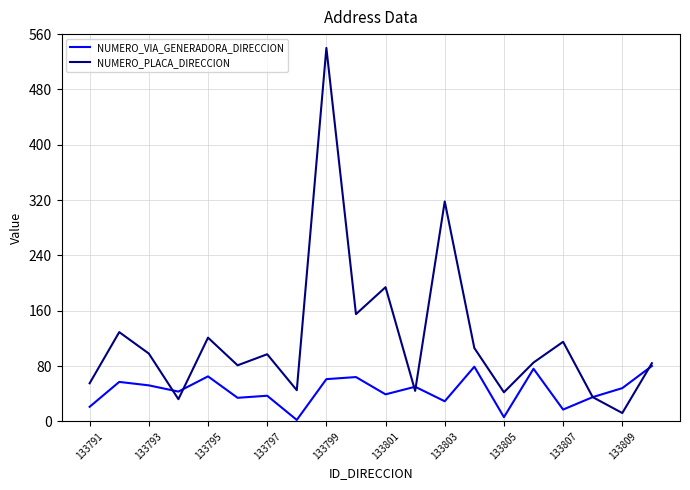

Rank the series by their average value, from lowest to highest.

NUMERO_VIA_GENERADORA_DIRECCION, NUMERO_PLACA_DIRECCION